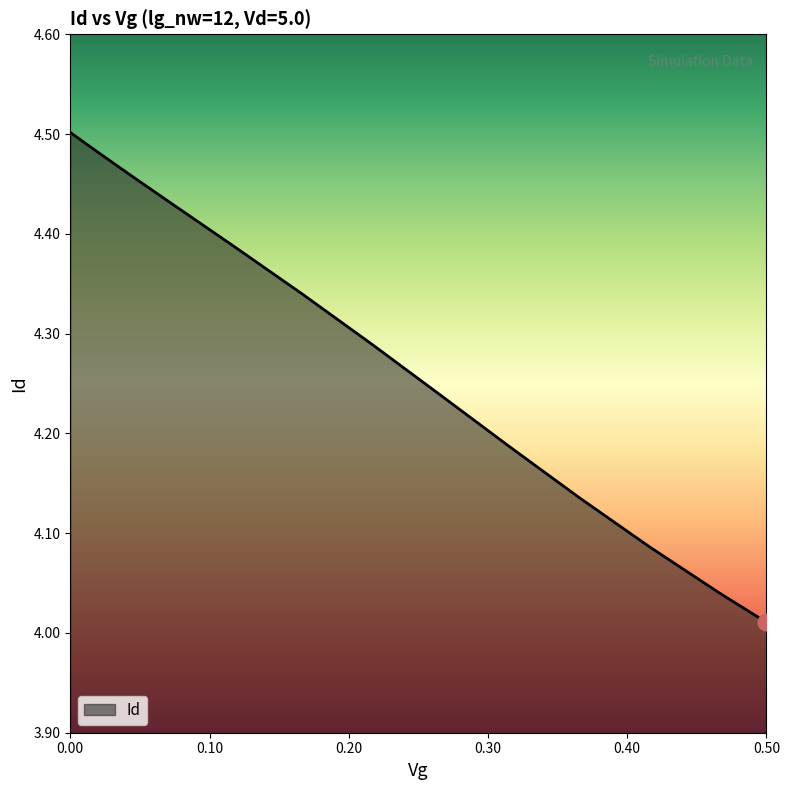

Count the number of categories in the chart.

17